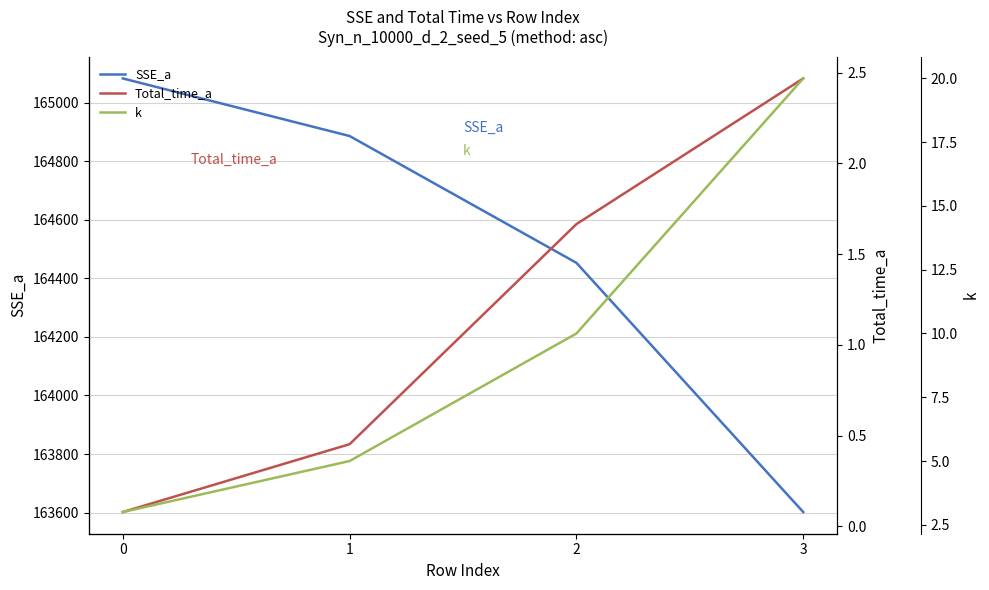

True or false: SSE_a and k cross at least once.

False